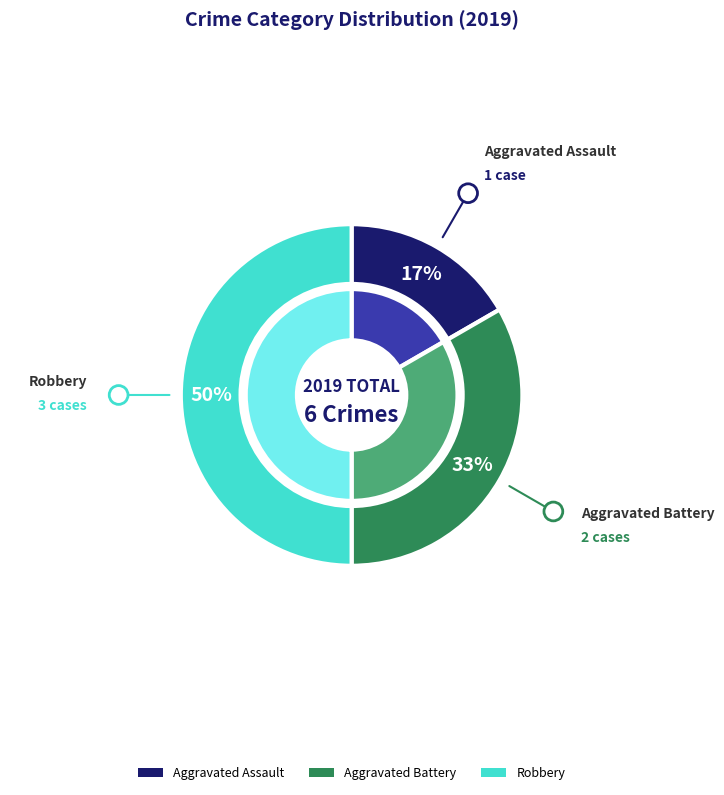

Which slice is the largest?

Robbery